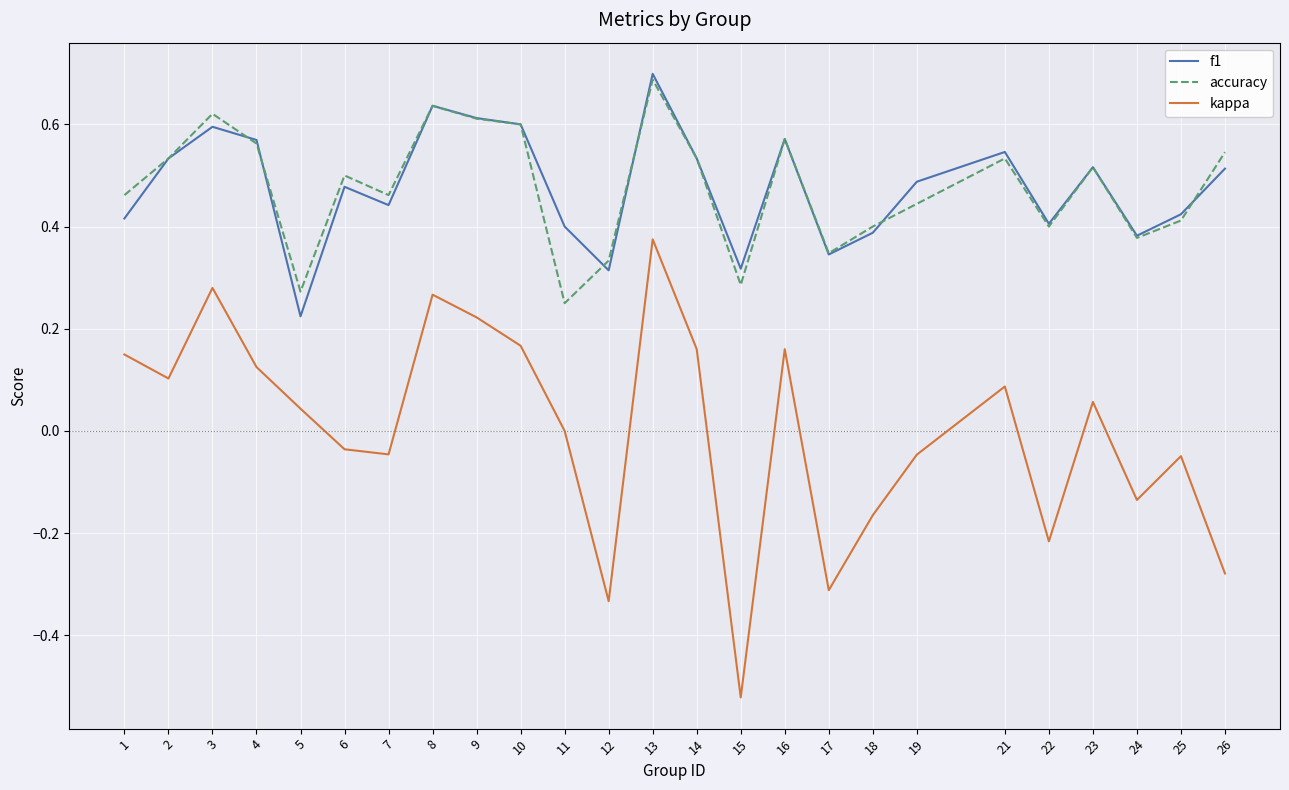

List the series in order of their peak value, highest first.

f1, accuracy, kappa